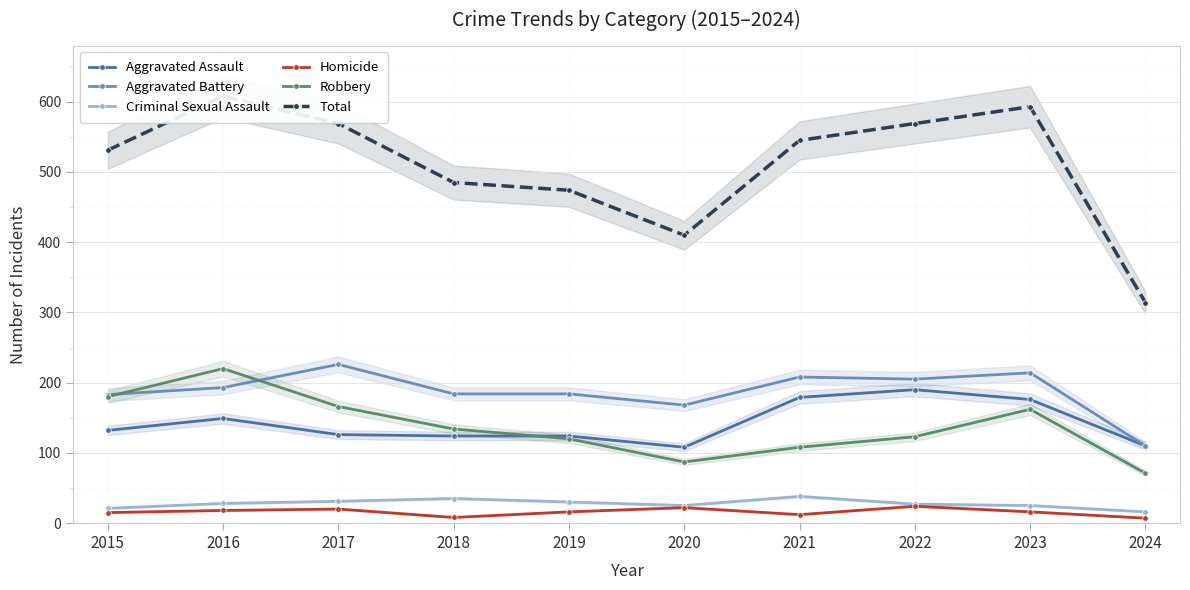

Rank the series by their maximum value, from lowest to highest.

Homicide, Criminal Sexual Assault, Aggravated Assault, Robbery, Aggravated Battery, Total